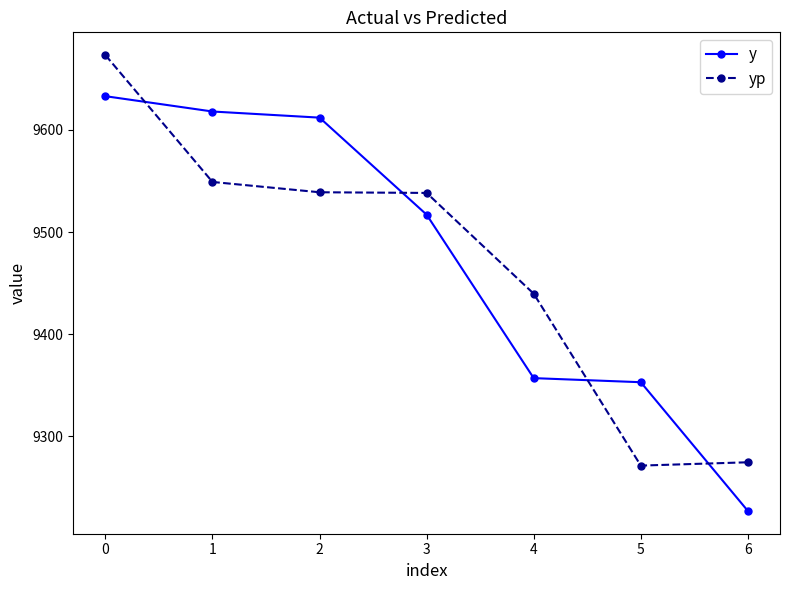

Which series changed the most between 0 and 5?

yp